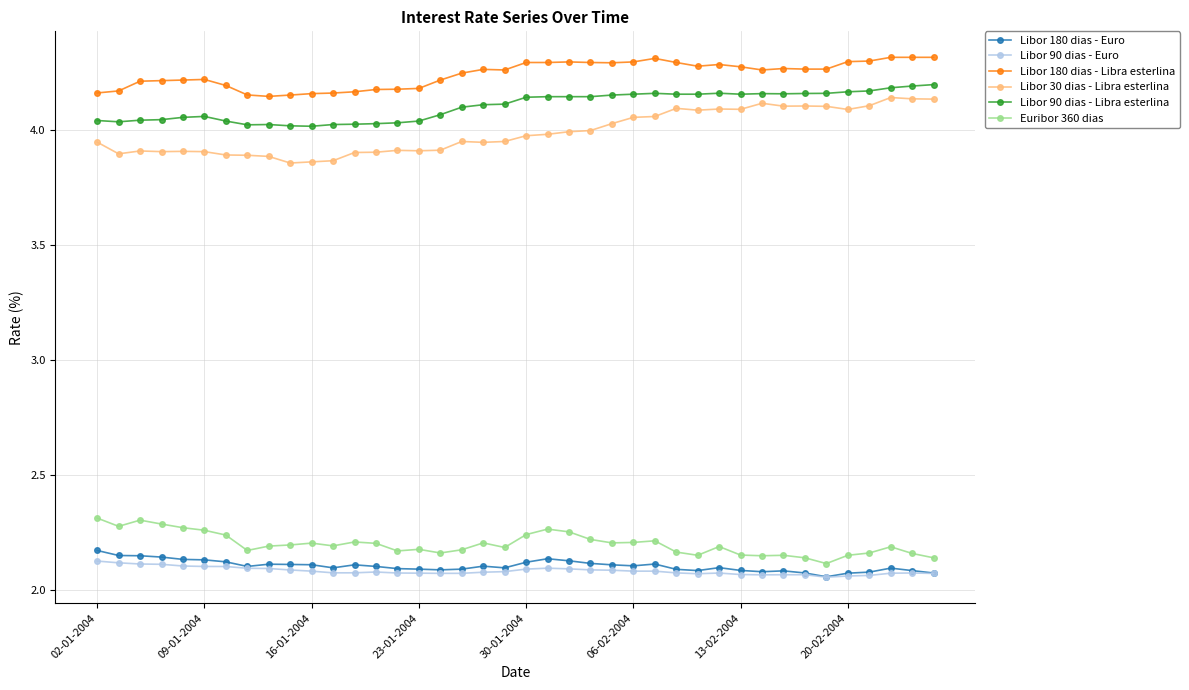

True or false: Libor 90 dias - Libra esterlina and Libor 90 dias - Euro cross at least once.

False